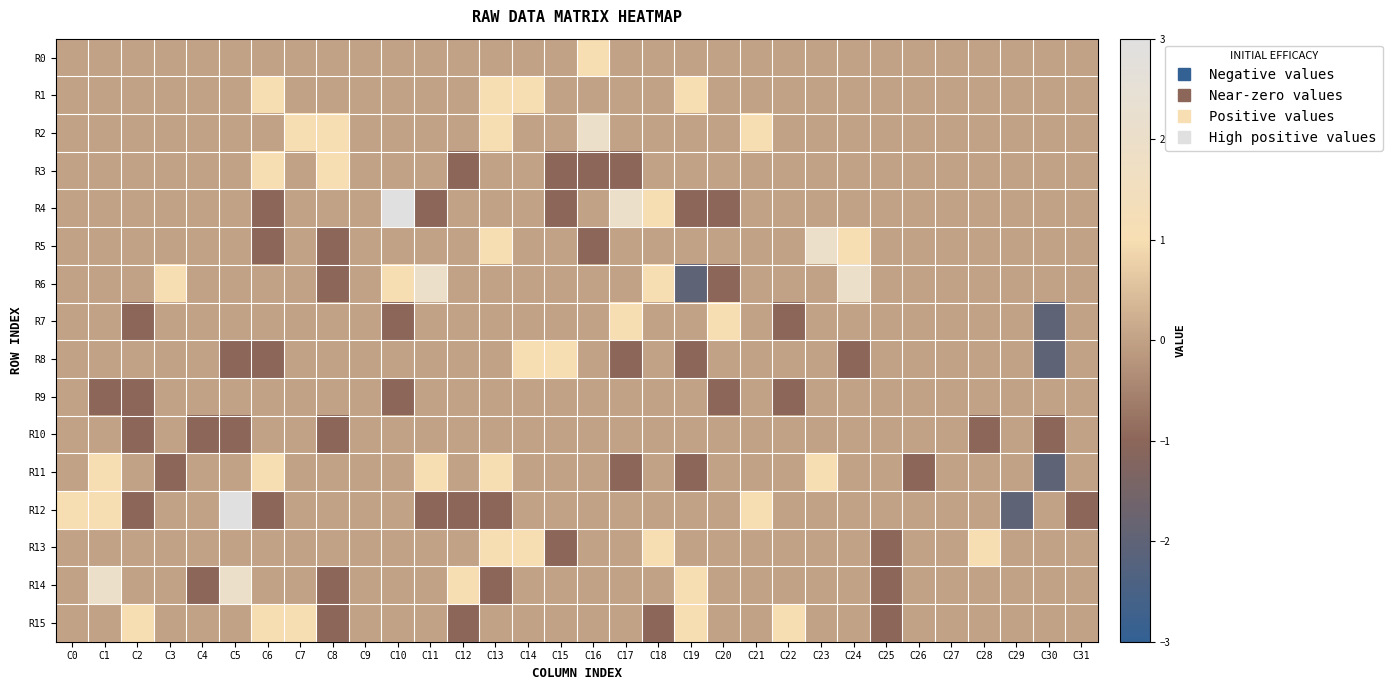

Reading left to right, list all the values displayed in this chart.

R0: C0=0	C1=0	C2=0	C3=0	C4=0	C5=0	C6=0	C7=0	C8=0	C9=0	C10=0	C11=0	C12=0	C13=0	C14=0	C15=0	C16=1	C17=0	C18=0	C19=0	C20=0	C21=0	C22=0	C23=0	C24=0	C25=0	C26=0	C27=0	C28=0	C29=0	C30=0	C31=0
R1: C0=0	C1=0	C2=0	C3=0	C4=0	C5=0	C6=1	C7=0	C8=0	C9=0	C10=0	C11=0	C12=0	C13=1	C14=1	C15=0	C16=0	C17=0	C18=0	C19=1	C20=0	C21=0	C22=0	C23=0	C24=0	C25=0	C26=0	C27=0	C28=0	C29=0	C30=0	C31=0
R2: C0=0	C1=0	C2=0	C3=0	C4=0	C5=0	C6=0	C7=1	C8=1	C9=0	C10=0	C11=0	C12=0	C13=1	C14=0	C15=0	C16=2	C17=0	C18=0	C19=0	C20=0	C21=1	C22=0	C23=0	C24=0	C25=0	C26=0	C27=0	C28=0	C29=0	C30=0	C31=0
R3: C0=0	C1=0	C2=0	C3=0	C4=0	C5=0	C6=1	C7=0	C8=1	C9=0	C10=0	C11=0	C12=-1	C13=0	C14=0	C15=-1	C16=-1	C17=-1	C18=0	C19=0	C20=0	C21=0	C22=0	C23=0	C24=0	C25=0	C26=0	C27=0	C28=0	C29=0	C30=0	C31=0
R4: C0=0	C1=0	C2=0	C3=0	C4=0	C5=0	C6=-1	C7=0	C8=0	C9=0	C10=3	C11=-1	C12=0	C13=0	C14=0	C15=-1	C16=0	C17=2	C18=1	C19=-1	C20=-1	C21=0	C22=0	C23=0	C24=0	C25=0	C26=0	C27=0	C28=0	C29=0	C30=0	C31=0
R5: C0=0	C1=0	C2=0	C3=0	C4=0	C5=0	C6=-1	C7=0	C8=-1	C9=0	C10=0	C11=0	C12=0	C13=1	C14=0	C15=0	C16=-1	C17=0	C18=0	C19=0	C20=0	C21=0	C22=0	C23=2	C24=1	C25=0	C26=0	C27=0	C28=0	C29=0	C30=0	C31=0
R6: C0=0	C1=0	C2=0	C3=1	C4=0	C5=0	C6=0	C7=0	C8=-1	C9=0	C10=1	C11=2	C12=0	C13=0	C14=0	C15=0	C16=0	C17=0	C18=1	C19=-2	C20=-1	C21=0	C22=0	C23=0	C24=2	C25=0	C26=0	C27=0	C28=0	C29=0	C30=0	C31=0
R7: C0=0	C1=0	C2=-1	C3=0	C4=0	C5=0	C6=0	C7=0	C8=0	C9=0	C10=-1	C11=0	C12=0	C13=0	C14=0	C15=0	C16=0	C17=1	C18=0	C19=0	C20=1	C21=0	C22=-1	C23=0	C24=0	C25=0	C26=0	C27=0	C28=0	C29=0	C30=-2	C31=0
R8: C0=0	C1=0	C2=0	C3=0	C4=0	C5=-1	C6=-1	C7=0	C8=0	C9=0	C10=0	C11=0	C12=0	C13=0	C14=1	C15=1	C16=0	C17=-1	C18=0	C19=-1	C20=0	C21=0	C22=0	C23=0	C24=-1	C25=0	C26=0	C27=0	C28=0	C29=0	C30=-2	C31=0
R9: C0=0	C1=-1	C2=-1	C3=0	C4=0	C5=0	C6=0	C7=0	C8=0	C9=0	C10=-1	C11=0	C12=0	C13=0	C14=0	C15=0	C16=0	C17=0	C18=0	C19=0	C20=-1	C21=0	C22=-1	C23=0	C24=0	C25=0	C26=0	C27=0	C28=0	C29=0	C30=0	C31=0
R10: C0=0	C1=0	C2=-1	C3=0	C4=-1	C5=-1	C6=0	C7=0	C8=-1	C9=0	C10=0	C11=0	C12=0	C13=0	C14=0	C15=0	C16=0	C17=0	C18=0	C19=0	C20=0	C21=0	C22=0	C23=0	C24=0	C25=0	C26=0	C27=0	C28=-1	C29=0	C30=-1	C31=0
R11: C0=0	C1=1	C2=0	C3=-1	C4=0	C5=0	C6=1	C7=0	C8=0	C9=0	C10=0	C11=1	C12=0	C13=1	C14=0	C15=0	C16=0	C17=-1	C18=0	C19=-1	C20=0	C21=0	C22=0	C23=1	C24=0	C25=0	C26=-1	C27=0	C28=0	C29=0	C30=-2	C31=0
R12: C0=1	C1=1	C2=-1	C3=0	C4=0	C5=3	C6=-1	C7=0	C8=0	C9=0	C10=0	C11=-1	C12=-1	C13=-1	C14=0	C15=0	C16=0	C17=0	C18=0	C19=0	C20=0	C21=1	C22=0	C23=0	C24=0	C25=0	C26=0	C27=0	C28=0	C29=-2	C30=0	C31=-1
R13: C0=0	C1=0	C2=0	C3=0	C4=0	C5=0	C6=0	C7=0	C8=0	C9=0	C10=0	C11=0	C12=0	C13=1	C14=1	C15=-1	C16=0	C17=0	C18=1	C19=0	C20=0	C21=0	C22=0	C23=0	C24=0	C25=-1	C26=0	C27=0	C28=1	C29=0	C30=0	C31=0
R14: C0=0	C1=2	C2=0	C3=0	C4=-1	C5=2	C6=0	C7=0	C8=-1	C9=0	C10=0	C11=0	C12=1	C13=-1	C14=0	C15=0	C16=0	C17=0	C18=0	C19=1	C20=0	C21=0	C22=0	C23=0	C24=0	C25=-1	C26=0	C27=0	C28=0	C29=0	C30=0	C31=0
R15: C0=0	C1=0	C2=1	C3=0	C4=0	C5=0	C6=1	C7=1	C8=-1	C9=0	C10=0	C11=0	C12=-1	C13=0	C14=0	C15=0	C16=0	C17=0	C18=-1	C19=1	C20=0	C21=0	C22=1	C23=0	C24=0	C25=-1	C26=0	C27=0	C28=0	C29=0	C30=0	C31=0